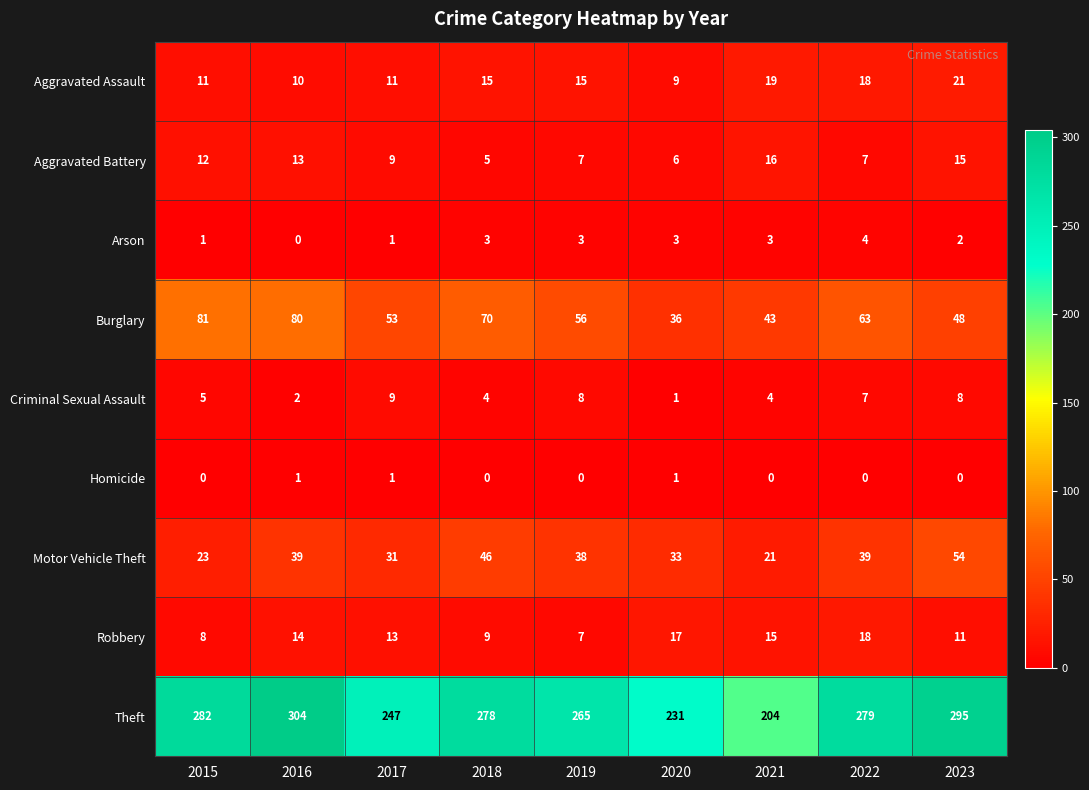

List the series in order of their peak value, highest first.

Theft, Burglary, Motor Vehicle Theft, Aggravated Assault, Robbery, Aggravated Battery, Criminal Sexual Assault, Arson, Homicide